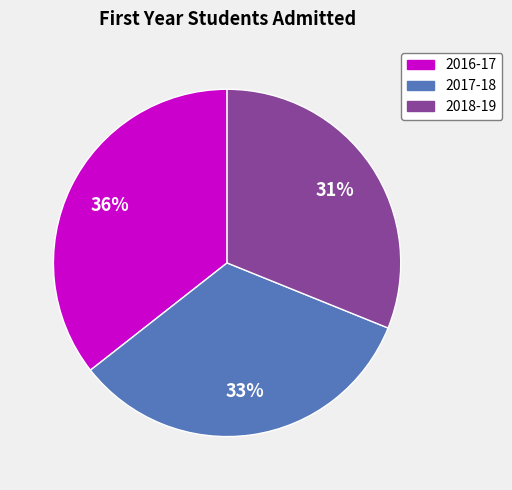

Combined, do 2018-19 and 2017-18 account for over 50%?

Yes